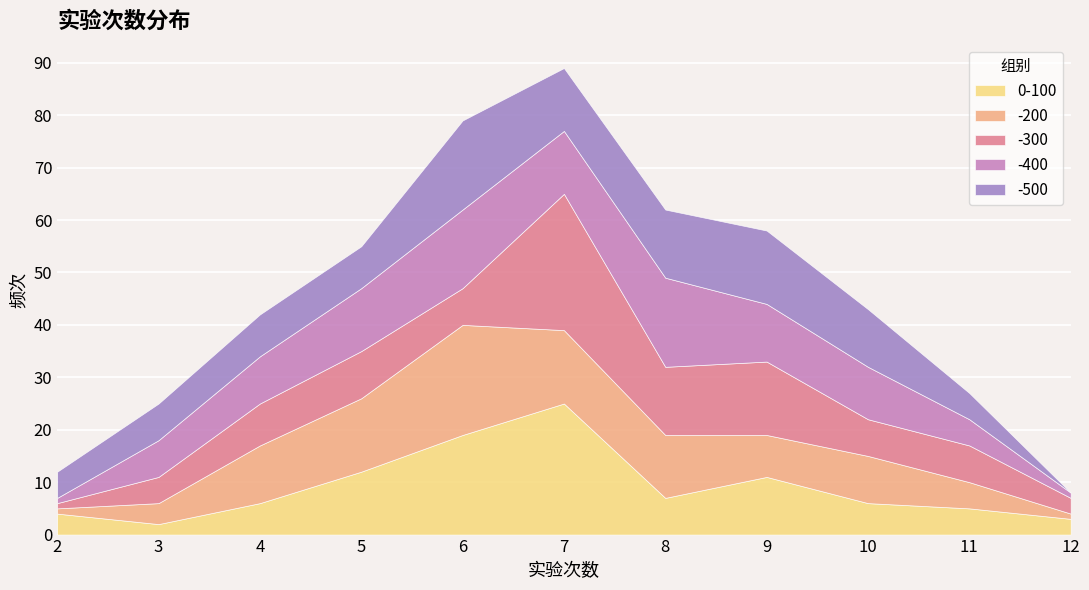

Between which two adjacent categories do 0-100 and -400 first intersect?

2 and 3